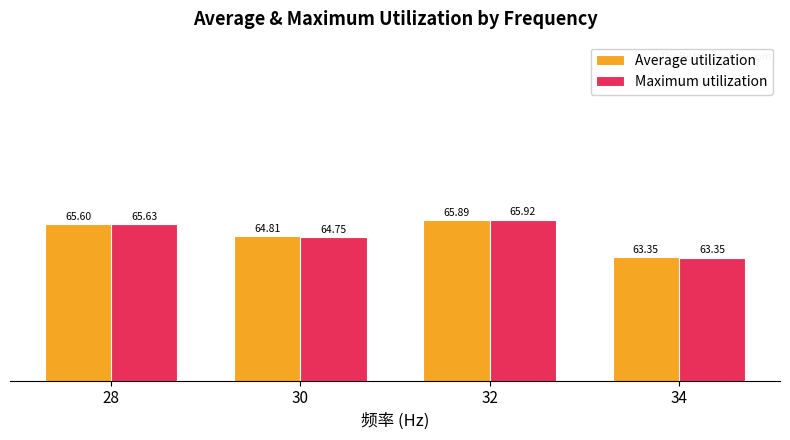

Rank the categories by Maximum utilization value from lowest to highest.

34, 30, 28, 32